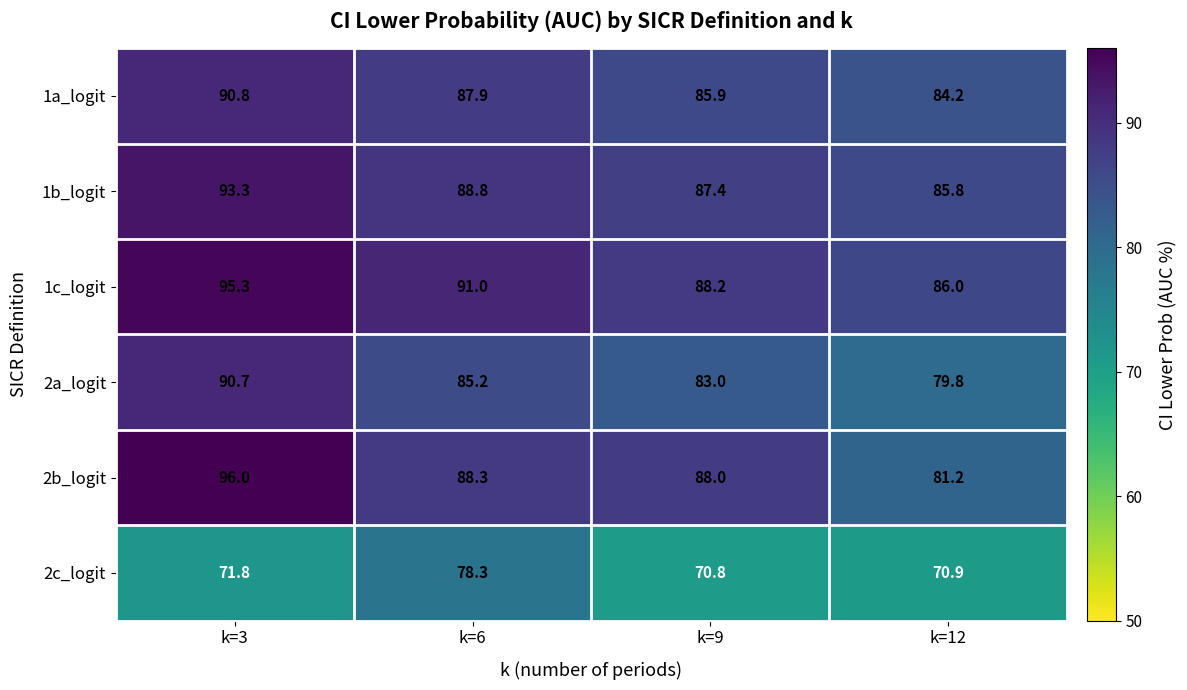

What is the average value of the 1c_logit series?

90.1